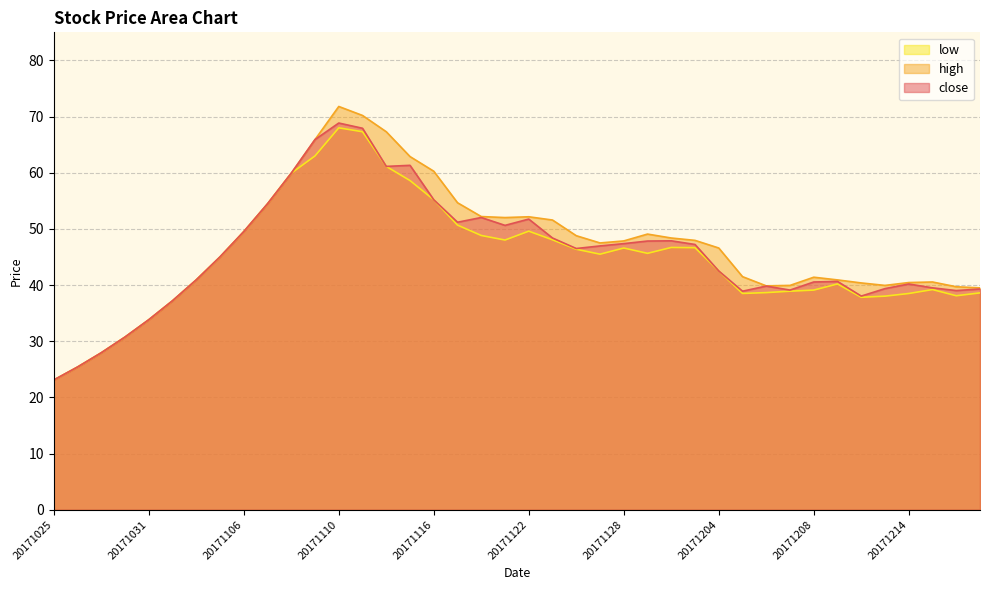

True or false: close has a value of 72.0 at 20171120.

False